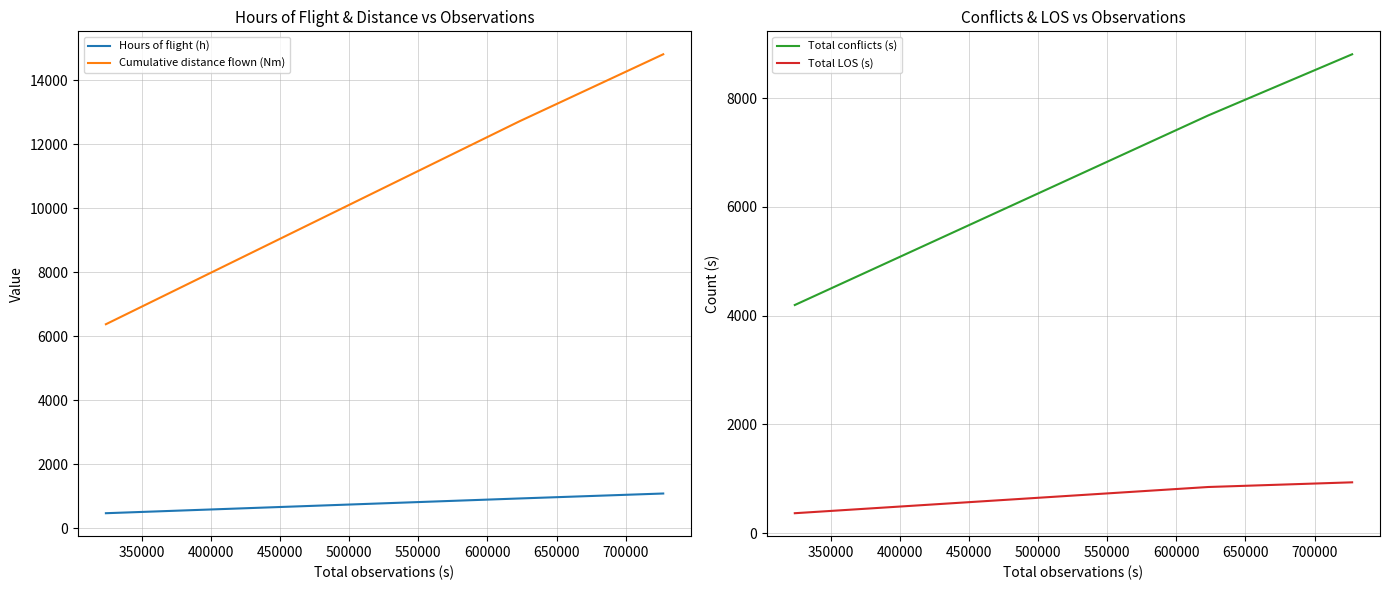

What is the sum of all Total conflicts (s) values?

20684